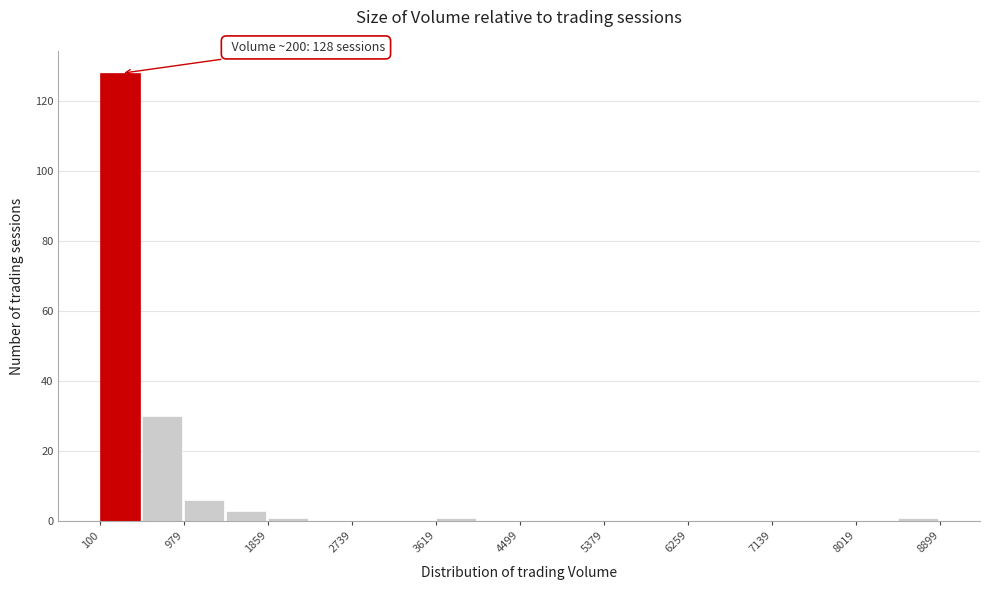

Over which range of the x-axis is the bar tallest?

100 to 500